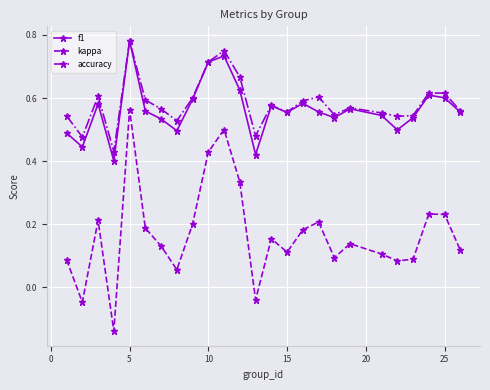

Count the number of categories in the chart.

25